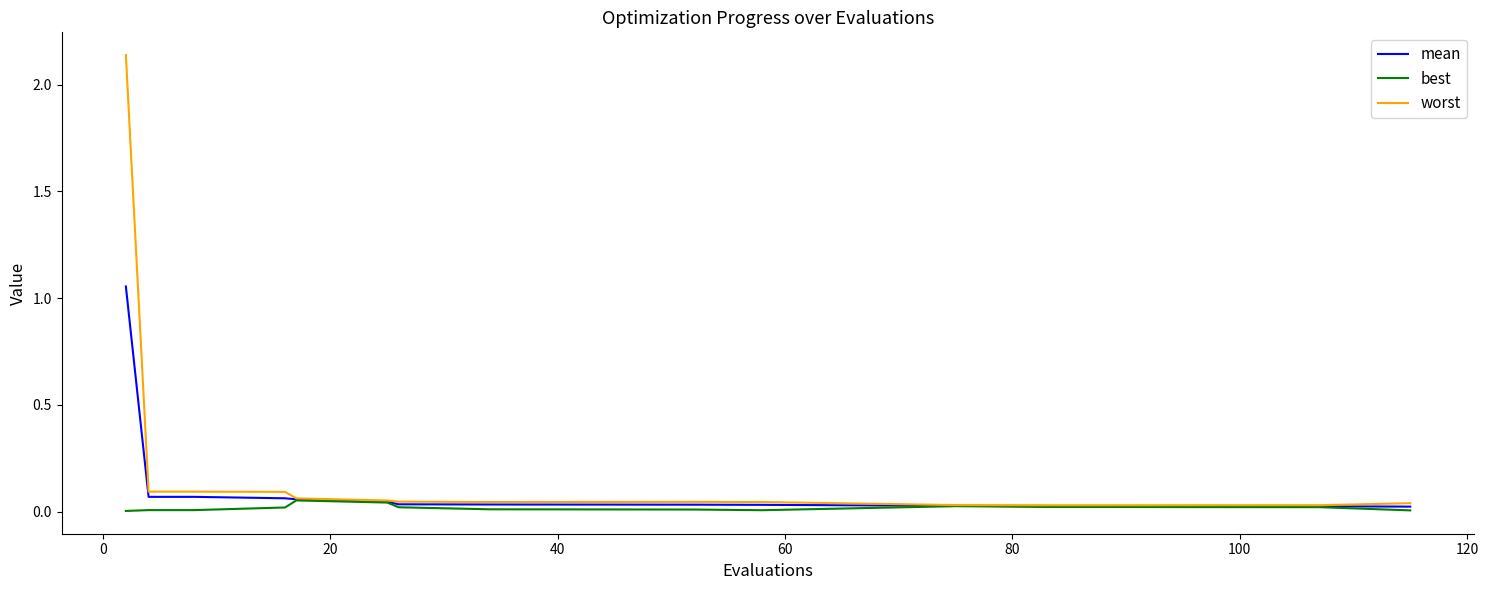

How many series are shown in this chart?

3